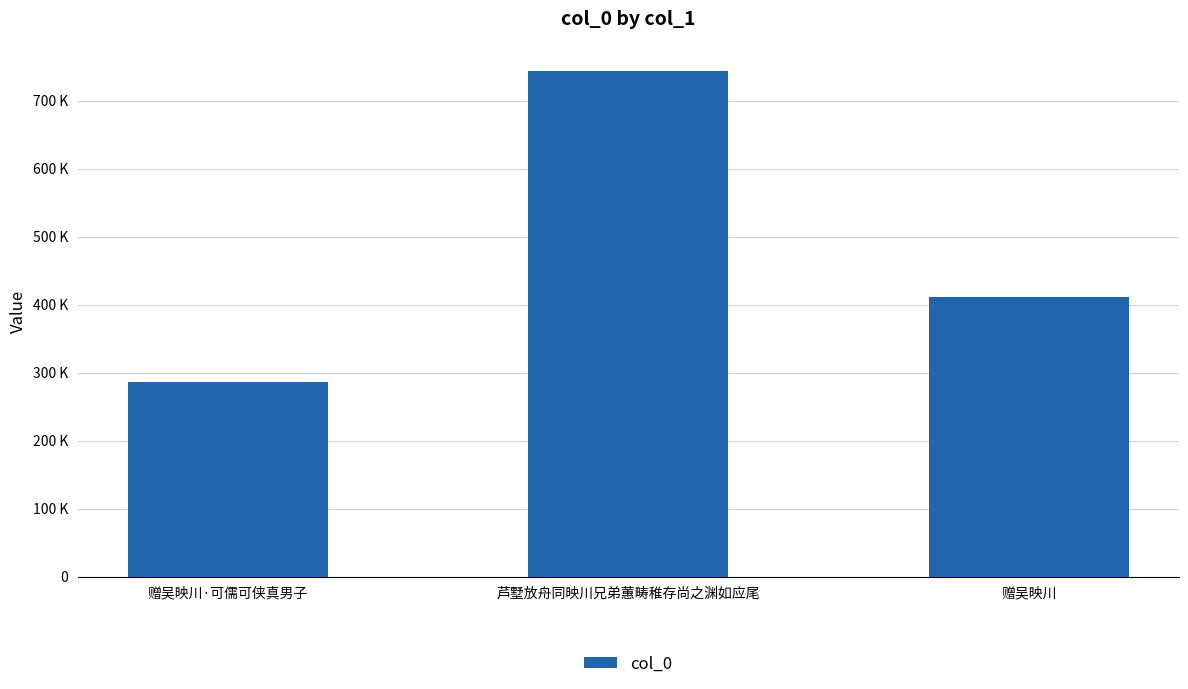

True or false: the data shows 285459 at 赠吴映川·可儒可侠真男子.

True